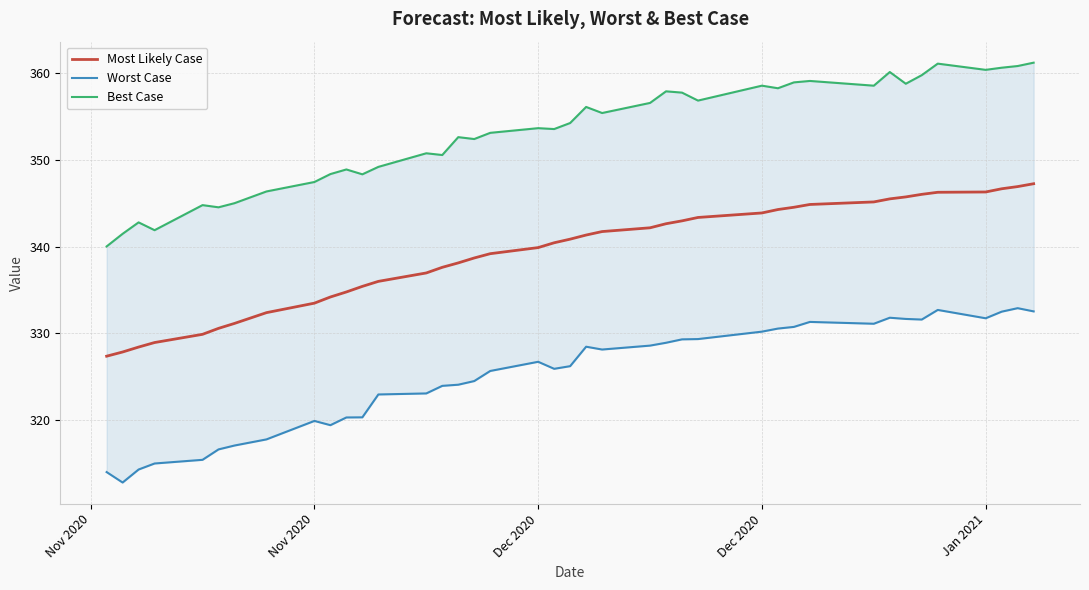

Reading left to right, transcribe all the data shown in this chart.

Most Likely Case: 327.4	327.9	328.4	328.9	329.9	330.6	331.1	332.4	333.5	334.2	334.8	335.4	336.0	337.0	337.6	338.1	338.7	339.2	339.9	340.4	340.8	341.3	341.7	342.2	342.6	343.0	343.3	343.9	344.3	344.5	344.8	345.1	345.5	345.7	346.0	346.2	346.3	346.7	346.9	347.2
Worst Case: 314.0	312.8	314.3	315.0	315.4	316.6	317.1	317.8	319.9	319.4	320.3	320.3	323.0	323.1	324.0	324.1	324.5	325.7	326.7	325.9	326.2	328.5	328.1	328.6	328.9	329.3	329.3	330.2	330.6	330.7	331.3	331.1	331.8	331.7	331.6	332.7	331.7	332.5	332.9	332.5
Best Case: 340.0	341.5	342.8	341.9	344.8	344.5	345.0	346.3	347.4	348.3	348.9	348.3	349.2	350.7	350.5	352.6	352.4	353.1	353.6	353.5	354.2	356.1	355.4	356.5	357.9	357.7	356.8	358.5	358.2	358.9	359.1	358.5	360.1	358.7	359.7	361.1	360.3	360.6	360.8	361.2